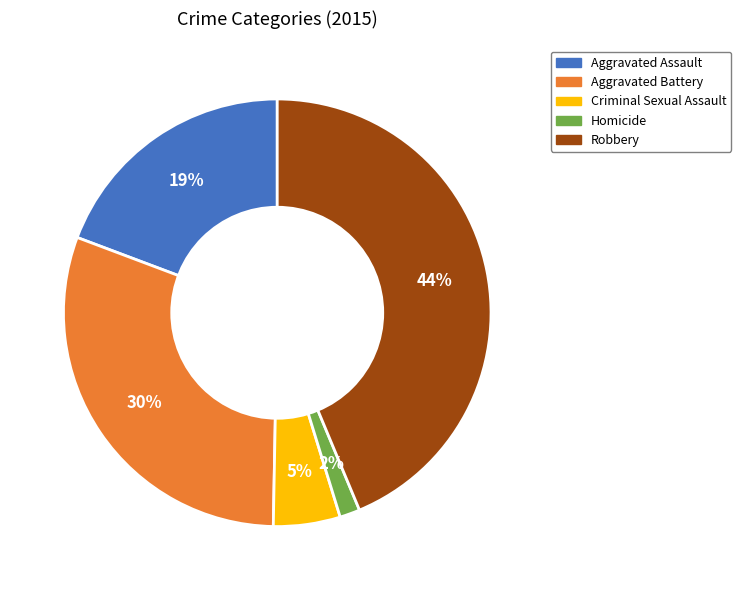

Which has a higher value, Criminal Sexual Assault or Aggravated Battery?

Aggravated Battery